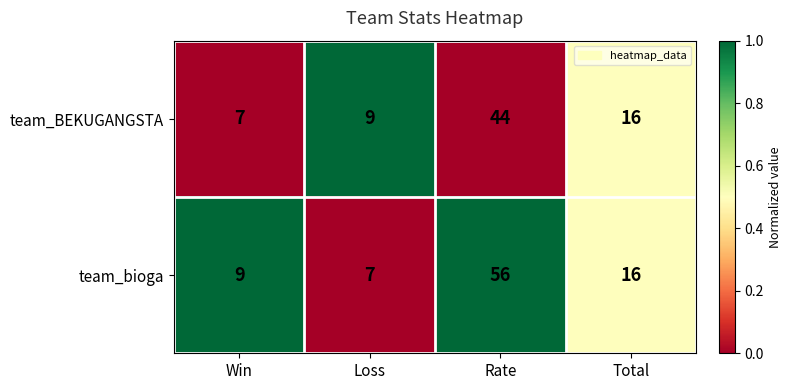

At which label does team_BEKUGANGSTA reach its peak?

Rate